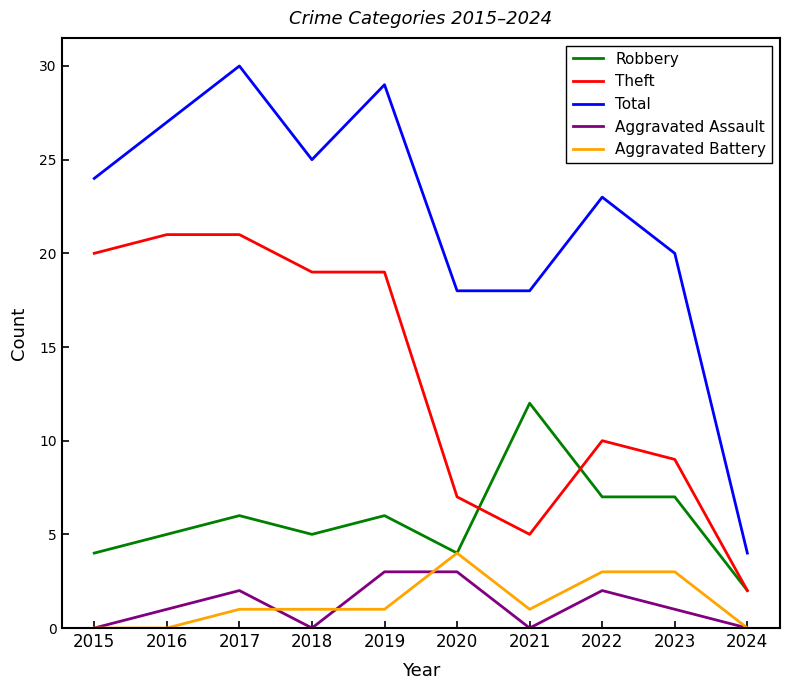

Which series changed the most between 2019 and 2022?

Theft